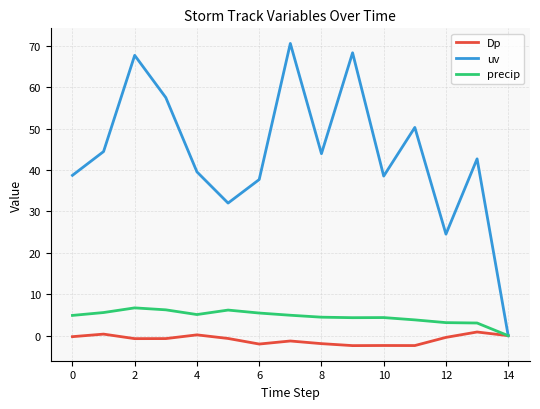

What is the minimum value shown in the chart?

-2.4